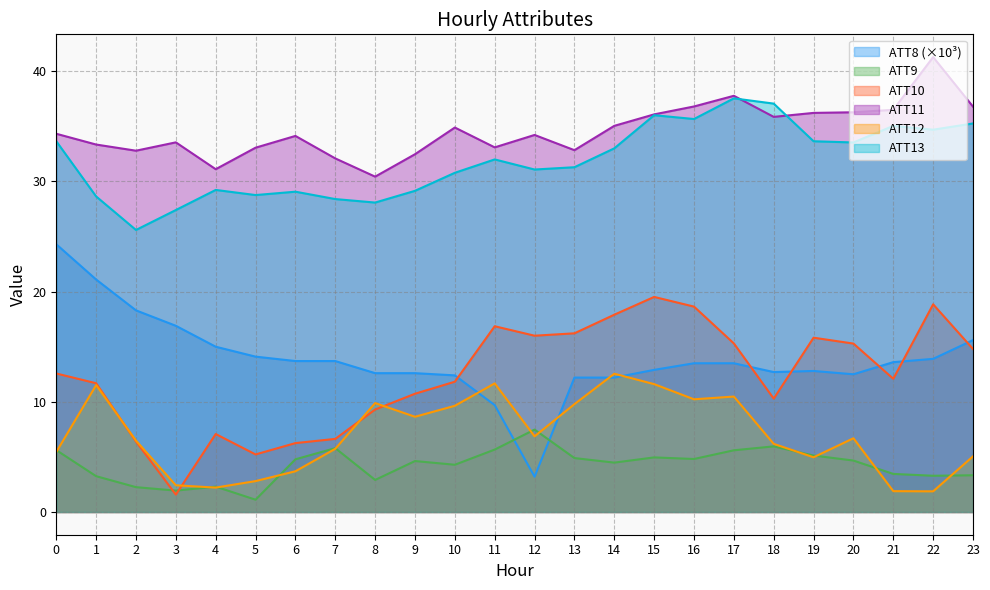

What is the difference between the ATT11 values at 2 and 3?

0.8